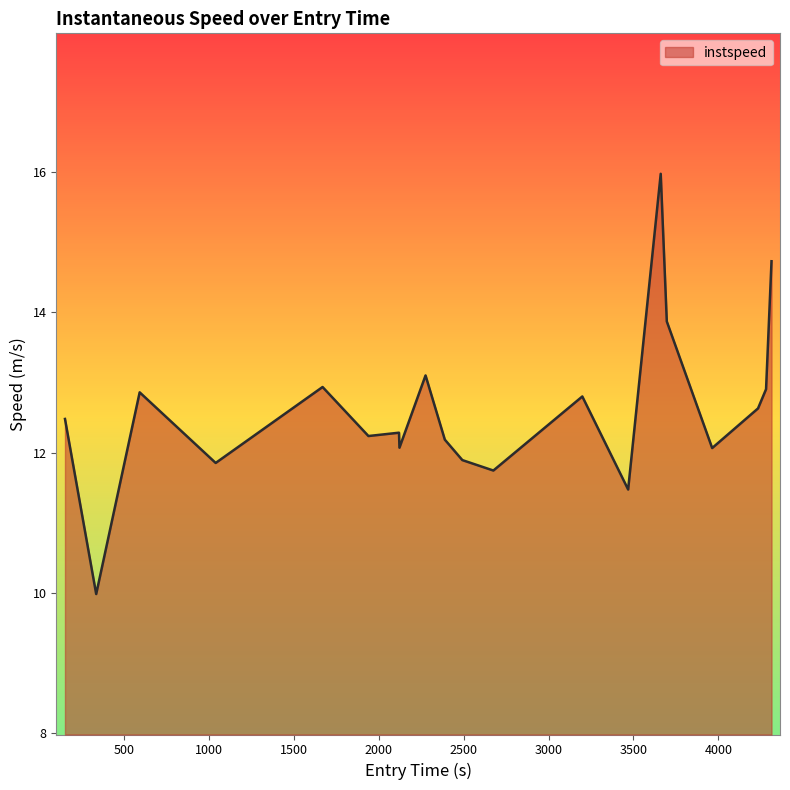

How many lines are shown in the chart?

1